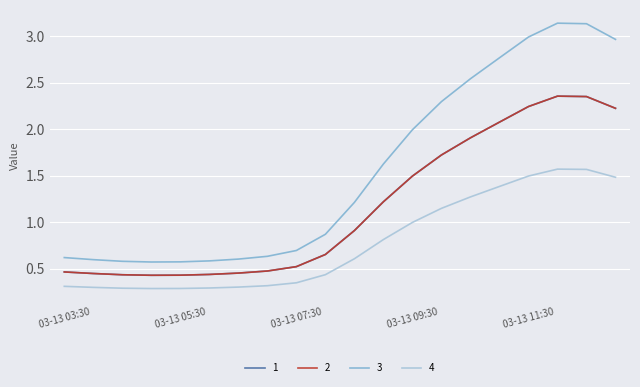

True or false: 4 and 2 cross at least once.

False